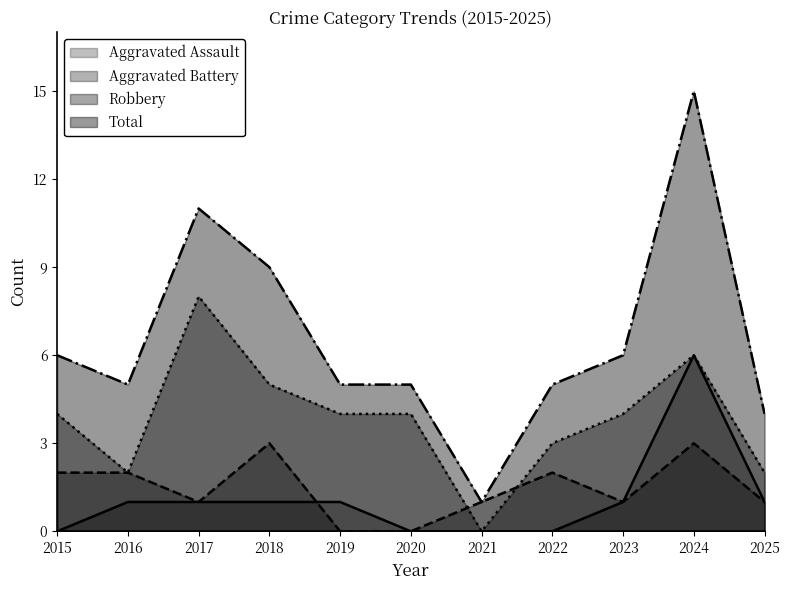

Reading right to left, transcribe all the data shown in this chart.

Aggravated Assault: 1	6	1	0	0	0	1	1	1	1	0
Aggravated Battery: 1	3	1	2	1	0	0	3	1	2	2
Robbery: 2	6	4	3	0	4	4	5	8	2	4
Total: 4	15	6	5	1	5	5	9	11	5	6